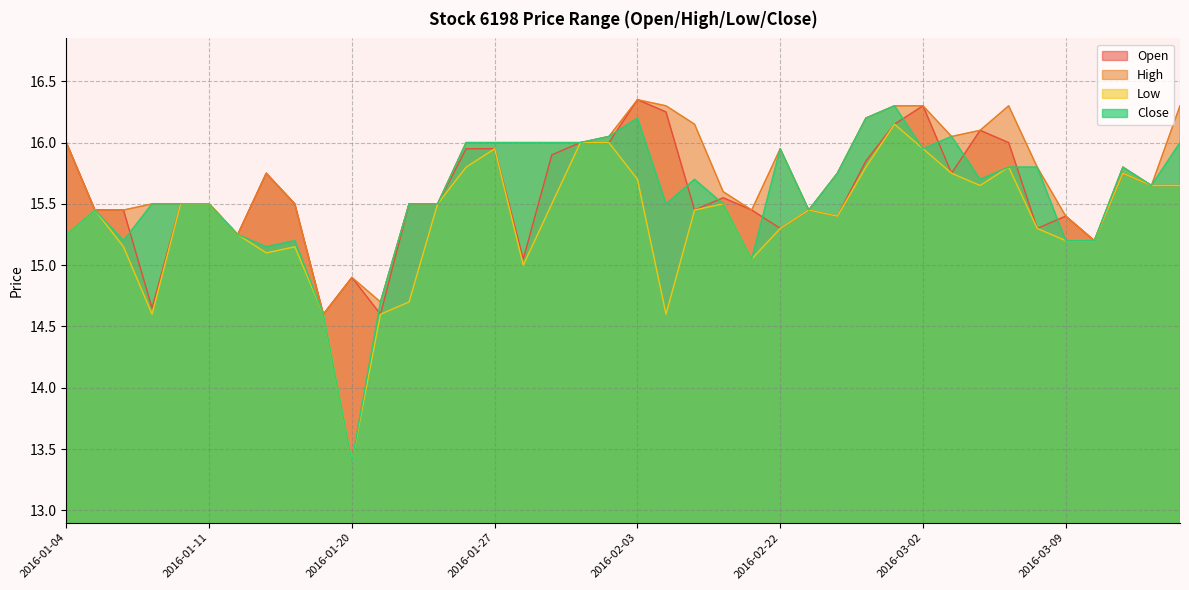

What is the lowest value of the Low series?

13.4